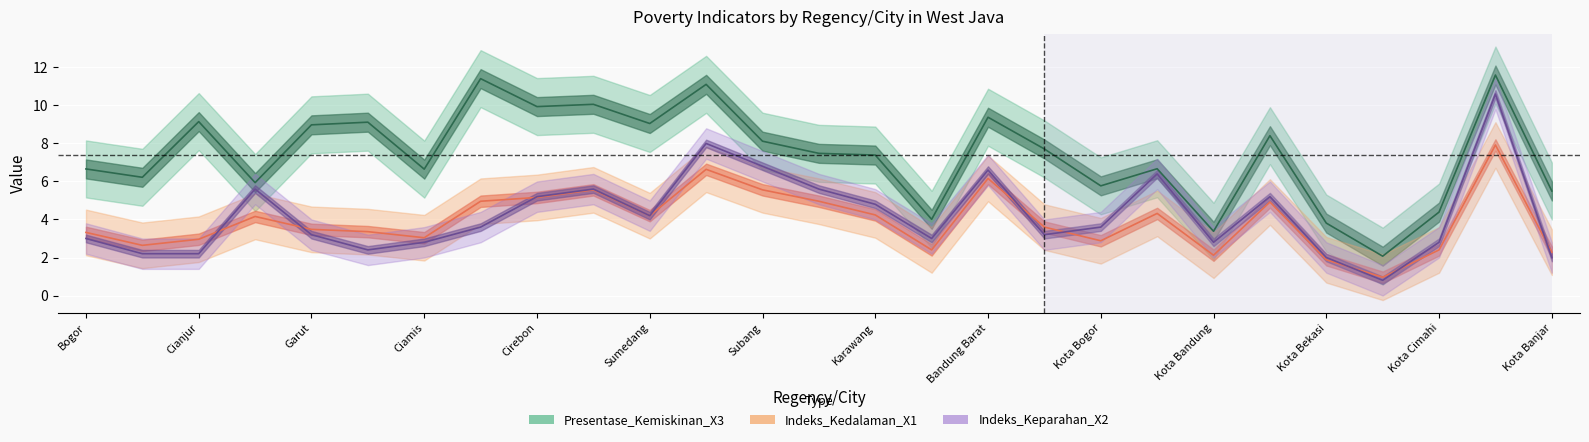

What is the approximate value of Indeks_Kedalaman_X1 at Kota Cirebon?

4.9